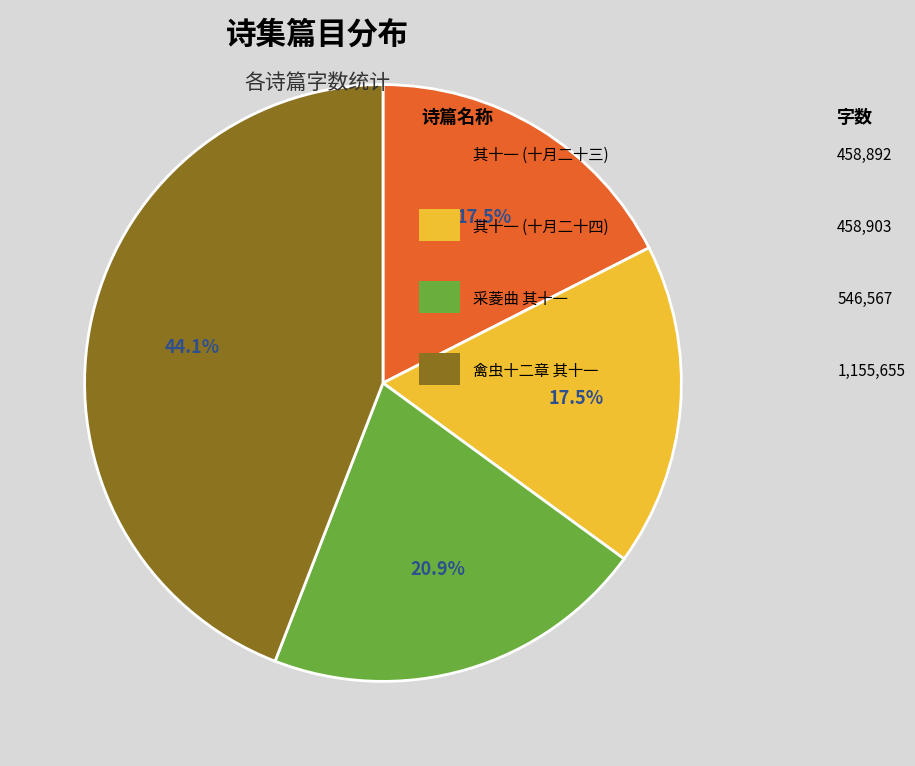

Is there any slice that represents more than half of the pie?

No